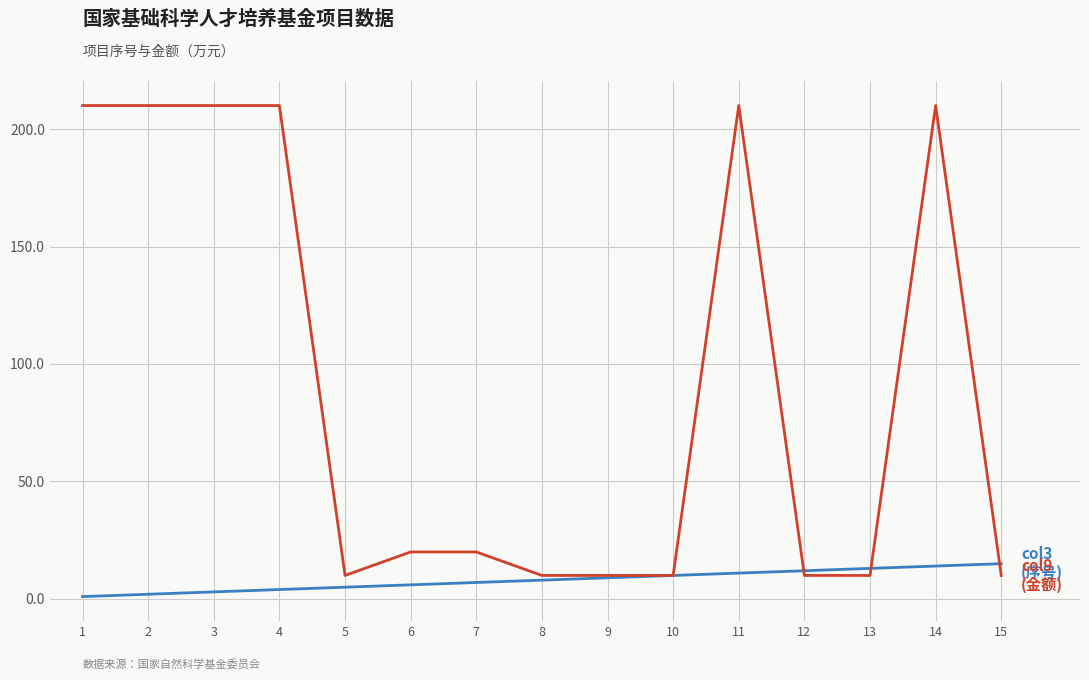

What is the maximum value shown in the chart?

210